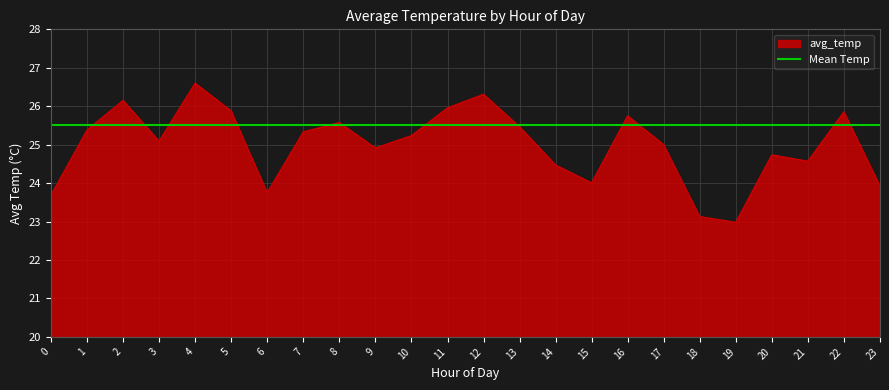

Which has a higher value, 20 or 23?

20